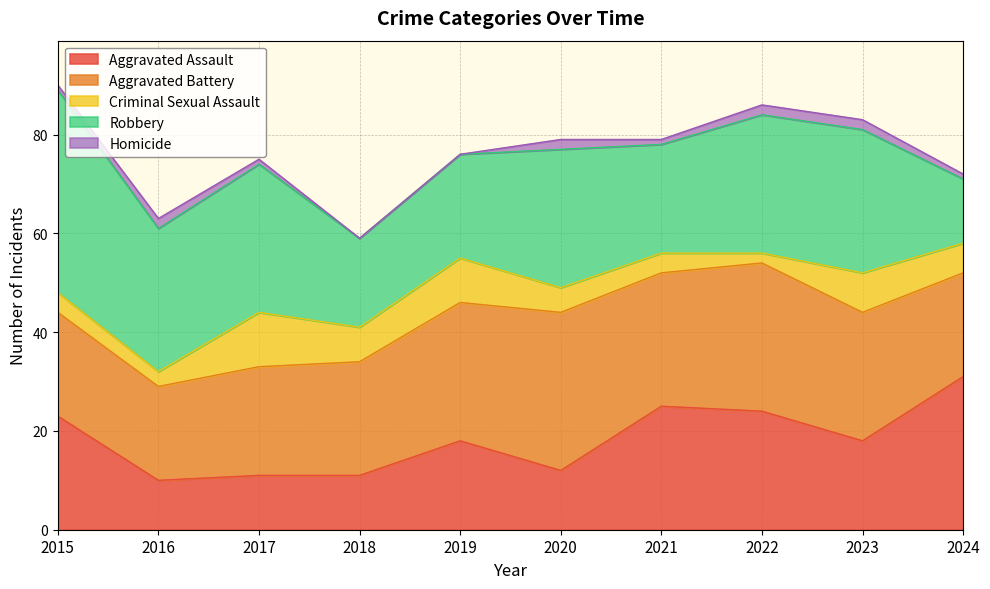

At which label does Aggravated Battery reach its minimum?

2016